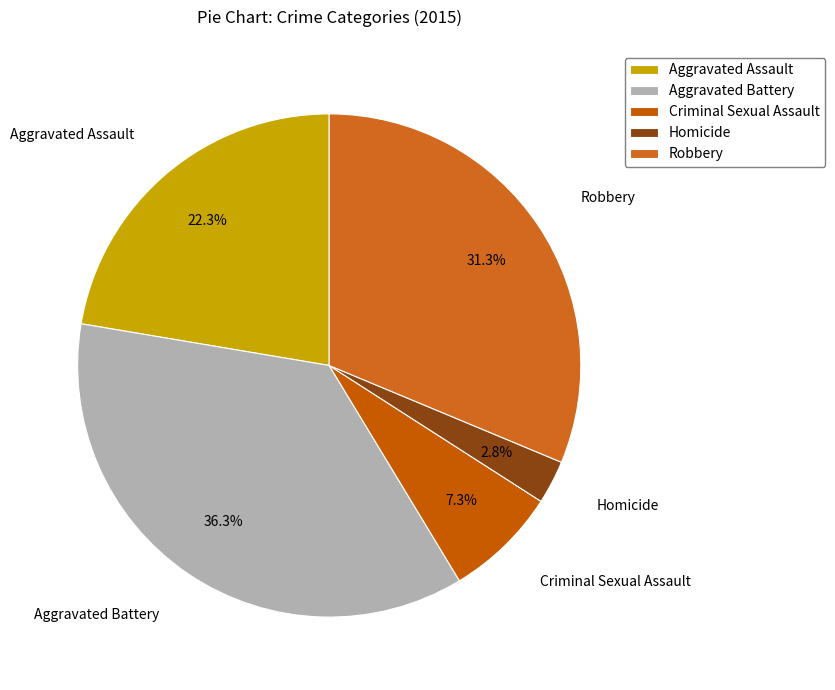

Rank the categories by value from highest to lowest.

Aggravated Battery, Robbery, Aggravated Assault, Criminal Sexual Assault, Homicide